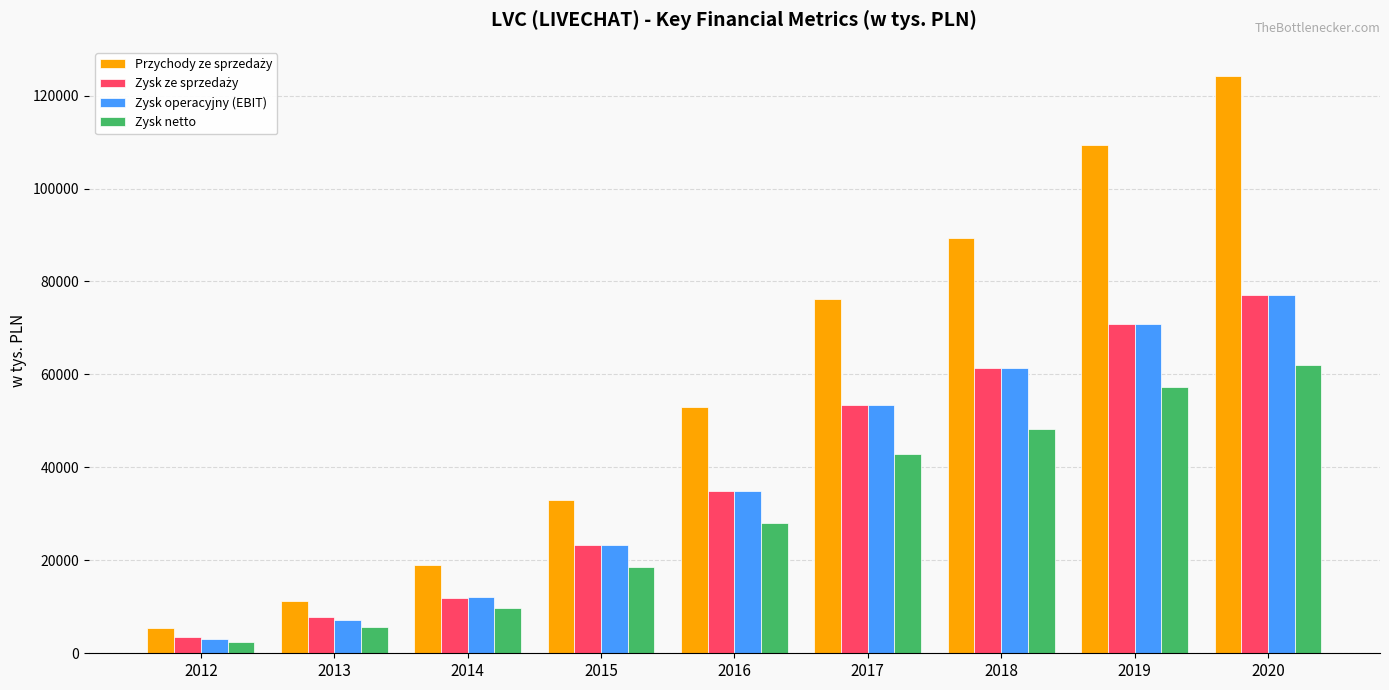

At which category is the sum across all series the highest?

2020